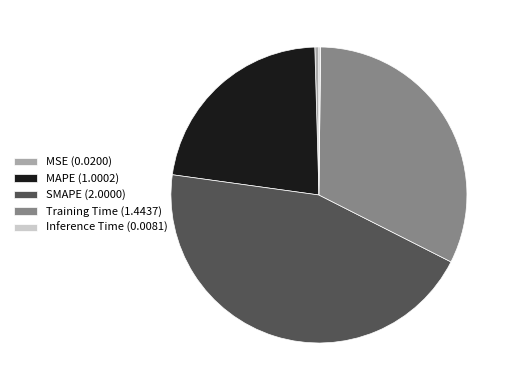

Does any single category account for the majority?

No